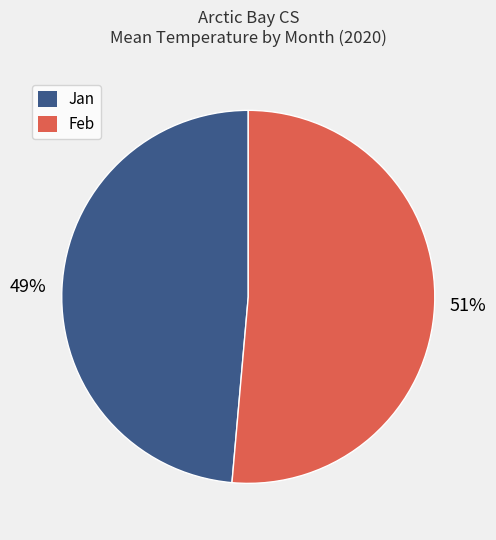

What is the largest slice in the pie chart?

Feb